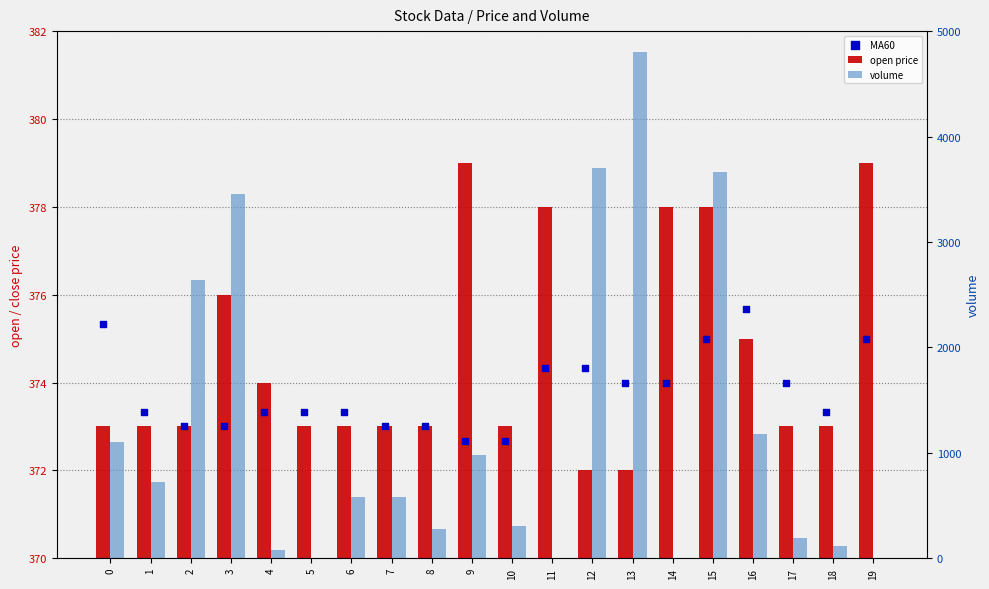

Which series has the largest Y range (max minus min)?

volume